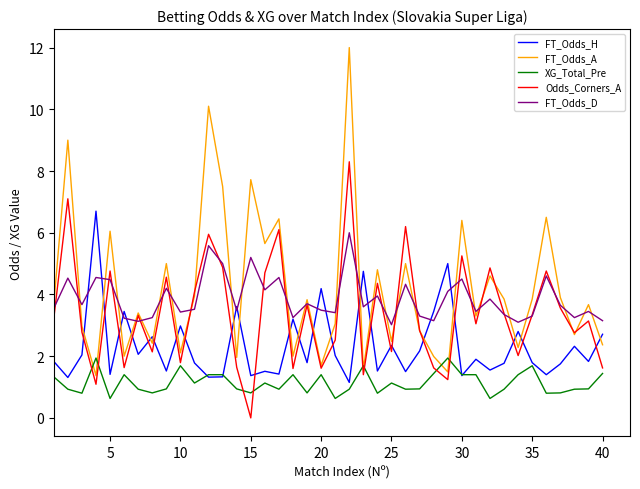

List the series in order of their peak value, highest first.

FT_Odds_A, Odds_Corners_A, FT_Odds_H, FT_Odds_D, XG_Total_Pre